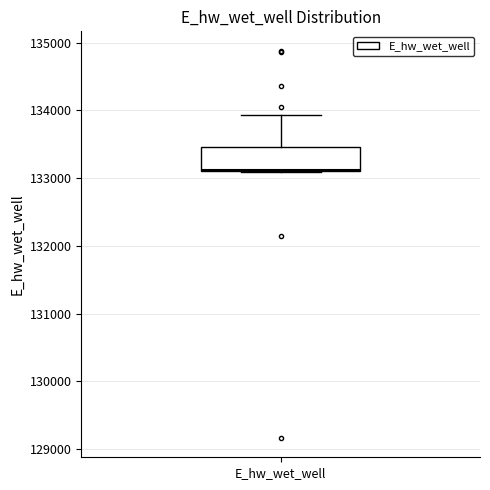

Read this box plot against the y-axis: the position of the median line, the range covered by the box, and the ends of both whiskers. The values are not printed on the chart, so give them approximately, as read against the axis.

median 133100, box 133100 to 133500, whiskers 133100 to 133900